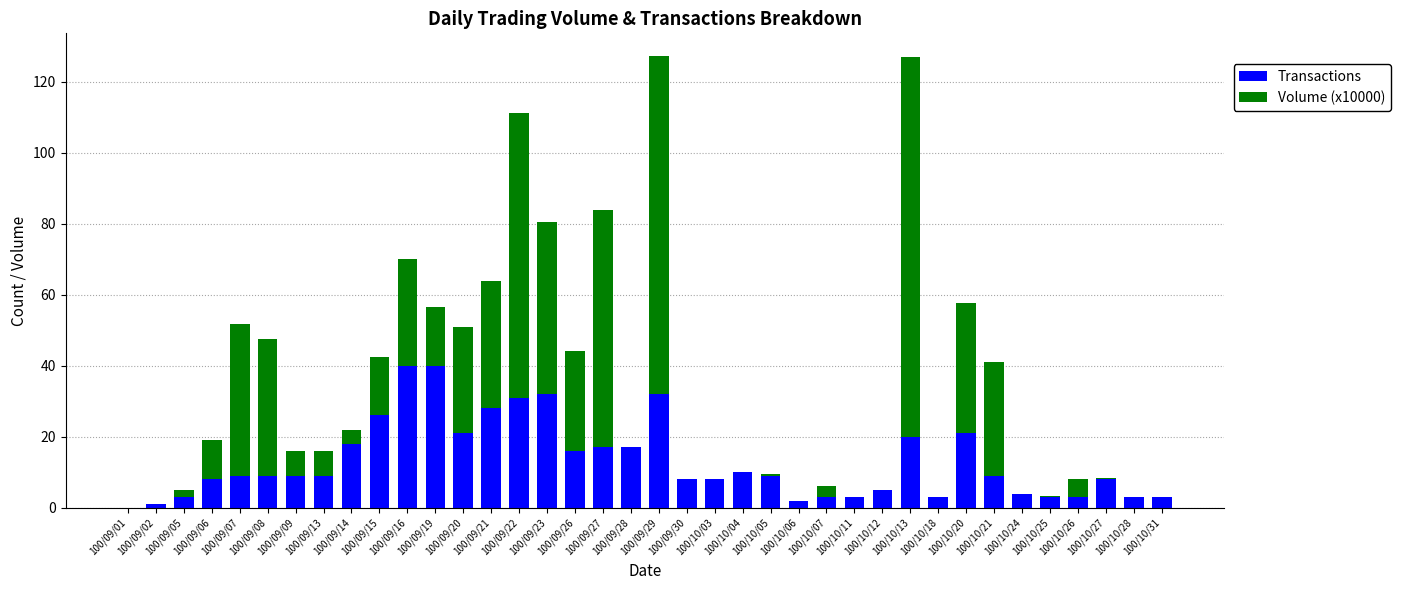

How many data points does each series have?

38